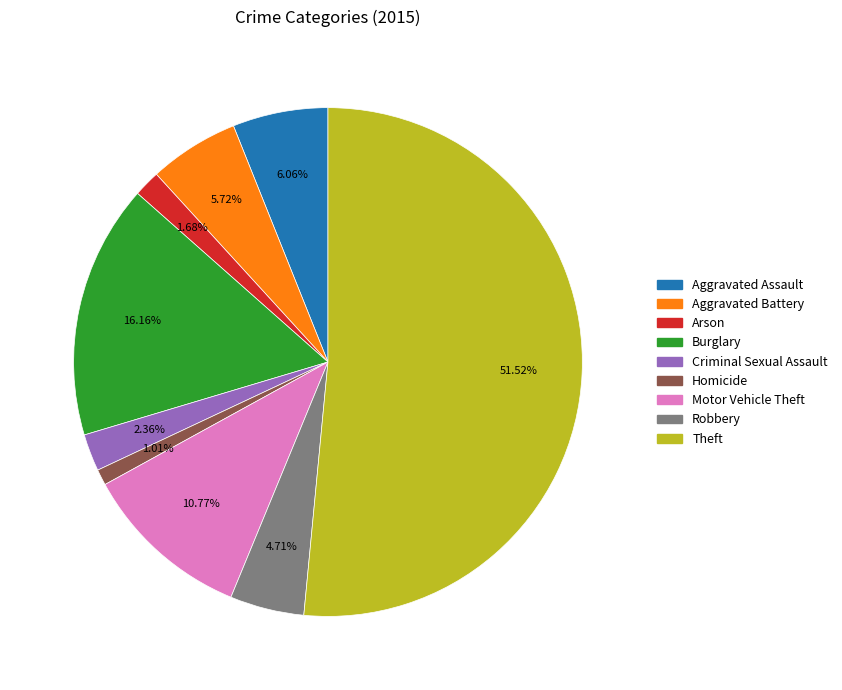

Which has a higher value, Arson or Homicide?

Arson